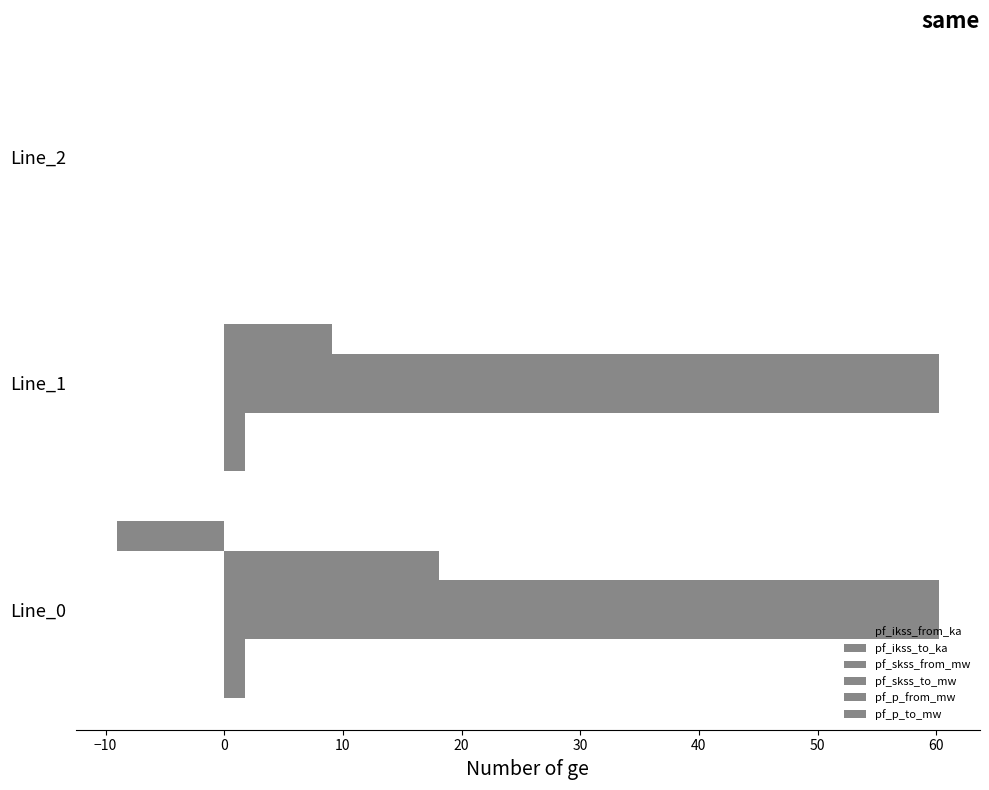

How many data points in pf_ikss_to_ka are above 1?

2